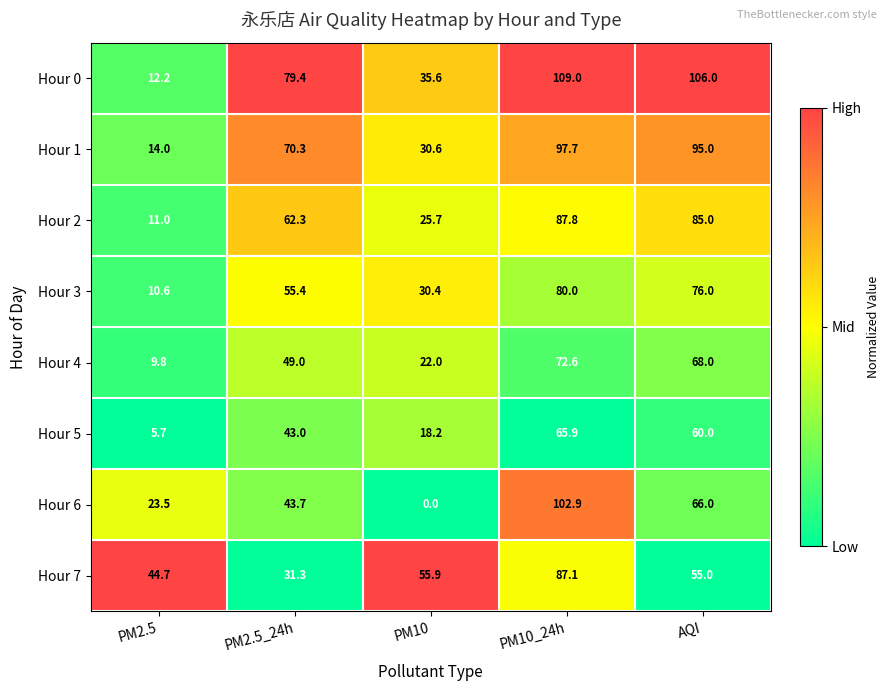

What is the maximum value for Hour 6?

102.9